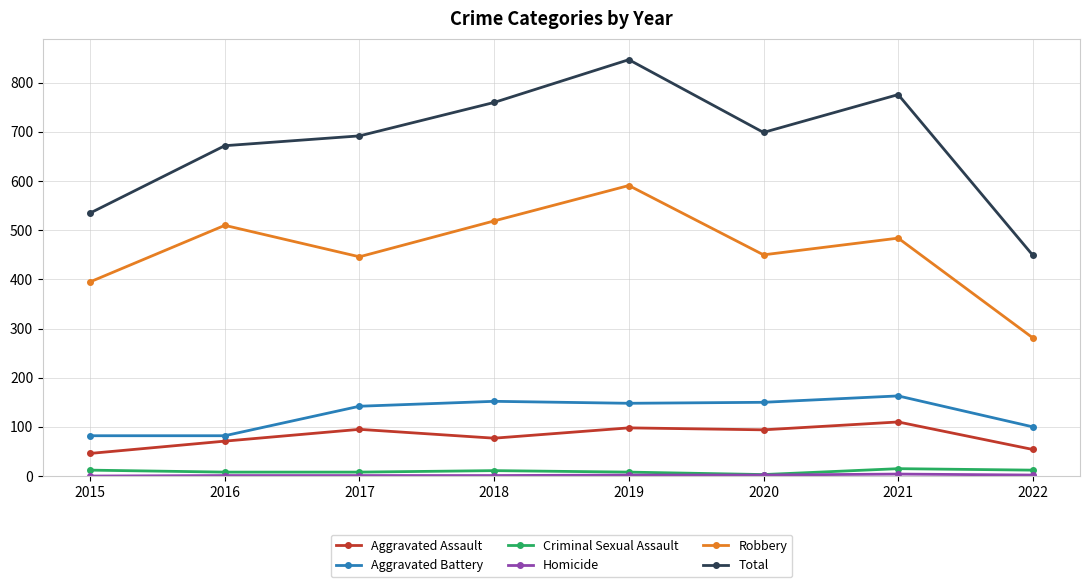

True or false: Criminal Sexual Assault and Aggravated Battery intersect in this chart.

False